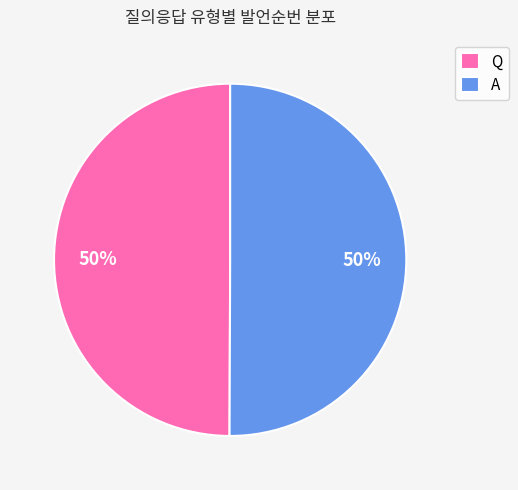

Count the number of slices in the pie.

2